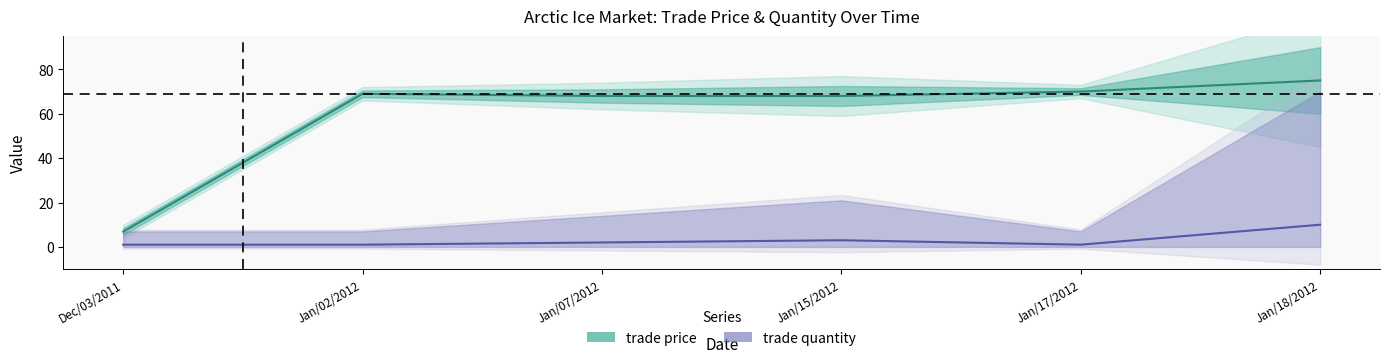

Reading right to left, what are all the values shown in this chart?

trade price: 75.0	70.0	68.0	68.0	69.0	6.9
trade quantity: 10.0	1.0	3.0	2.0	1.0	1.0